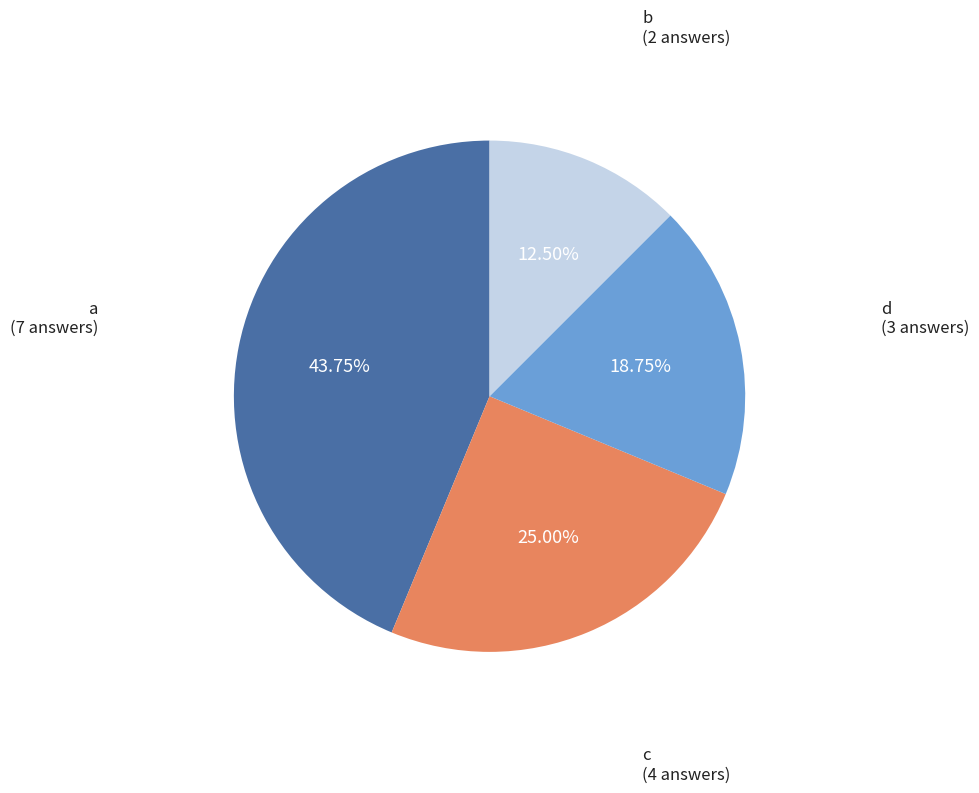

Is there any slice that represents more than half of the pie?

No